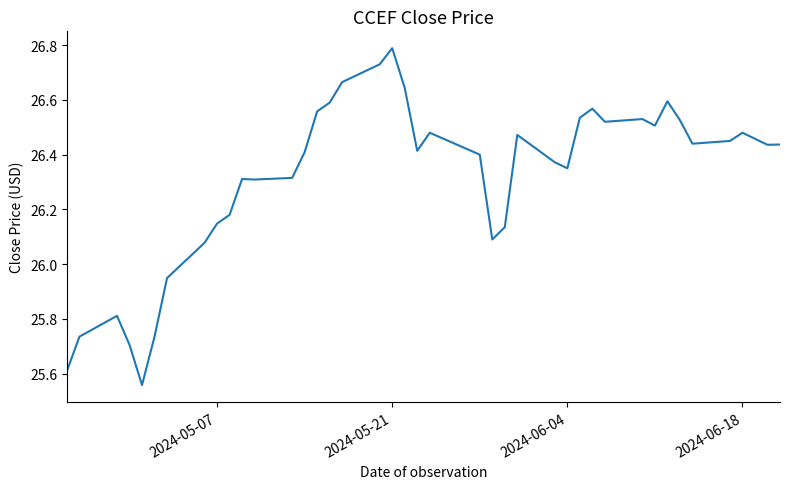

What is the greatest value displayed?

26.8